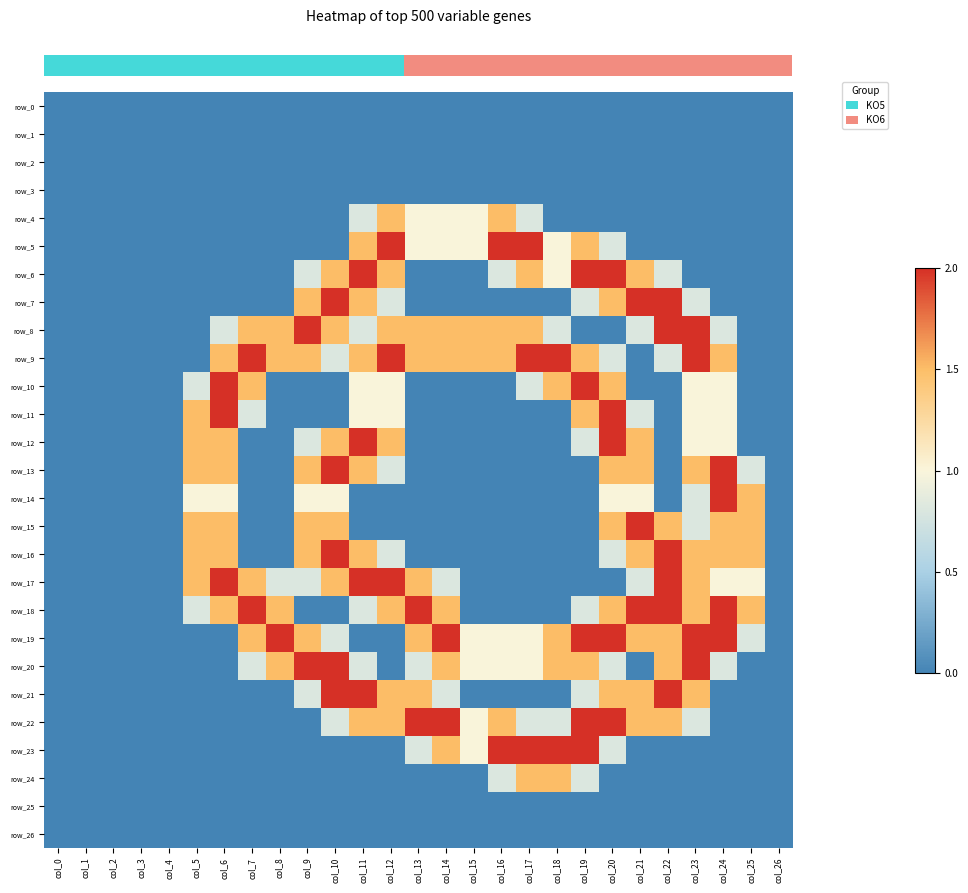

Read the row_18 value at col_19.

0.8